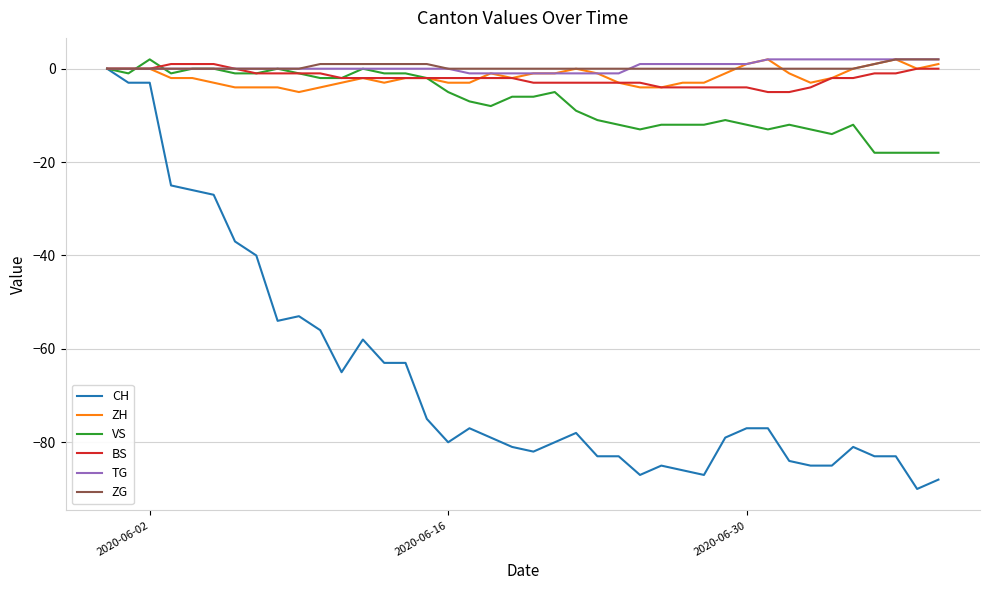

Reading left to right, transcribe all the data shown in this chart.

CH: 0	-3	-3	-25	-26	-27	-37	-40	-54	-53	-56	-65	-58	-63	-63	-75	-80	-77	-79	-81	-82	-80	-78	-83	-83	-87	-85	-86	-87	-79	-77	-77	-84	-85	-85	-81	-83	-83	-90	-88
ZH: 0	0	0	-2	-2	-3	-4	-4	-4	-5	-4	-3	-2	-3	-2	-2	-3	-3	-1	-2	-1	-1	0	-1	-3	-4	-4	-3	-3	-1	1	2	-1	-3	-2	0	1	2	0	1
VS: 0	-1	2	-1	0	0	-1	-1	0	-1	-2	-2	0	-1	-1	-2	-5	-7	-8	-6	-6	-5	-9	-11	-12	-13	-12	-12	-12	-11	-12	-13	-12	-13	-14	-12	-18	-18	-18	-18
BS: 0	0	0	1	1	1	0	-1	-1	-1	-1	-2	-2	-2	-2	-2	-2	-2	-2	-2	-3	-3	-3	-3	-3	-3	-4	-4	-4	-4	-4	-5	-5	-4	-2	-2	-1	-1	0	0
TG: 0	0	0	0	0	0	0	0	0	0	0	0	0	0	0	0	0	-1	-1	-1	-1	-1	-1	-1	-1	1	1	1	1	1	1	2	2	2	2	2	2	2	2	2
ZG: 0	0	0	0	0	0	0	0	0	0	1	1	1	1	1	1	0	0	0	0	0	0	0	0	0	0	0	0	0	0	0	0	0	0	0	0	1	2	2	2